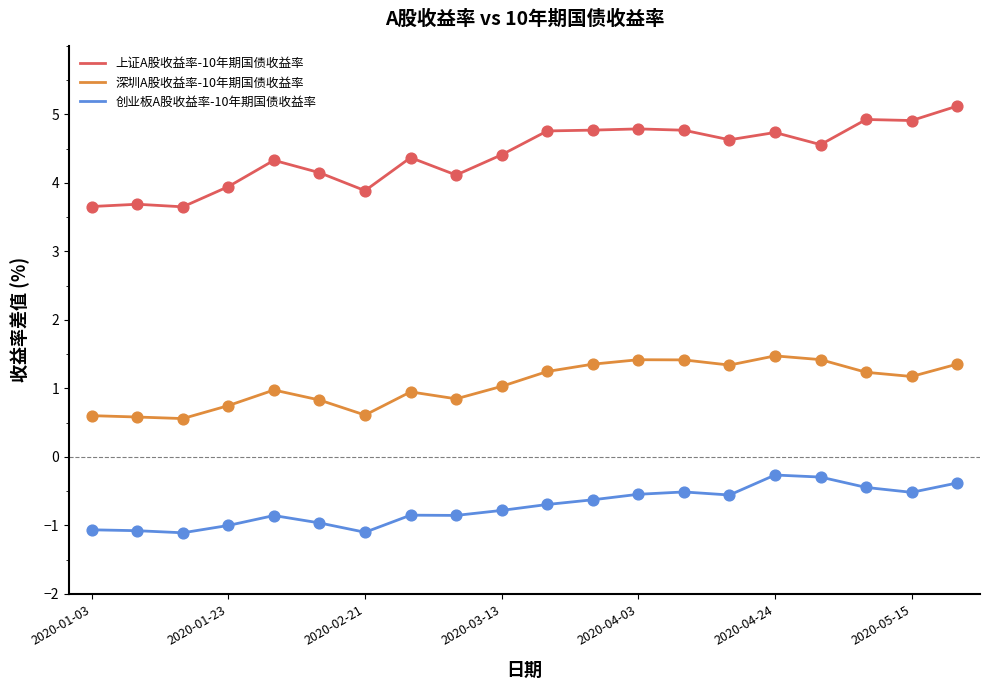

What are all the series names shown in the legend?

上证A股收益率-10年期国债收益率, 深圳A股收益率-10年期国债收益率, 创业板A股收益率-10年期国债收益率